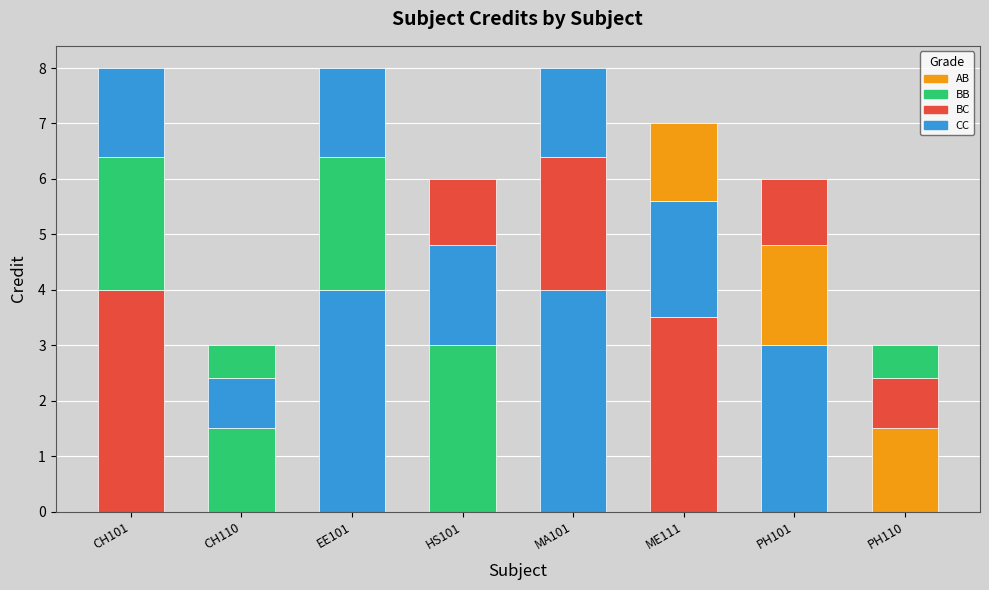

What is the difference between the maximum and minimum values?

5